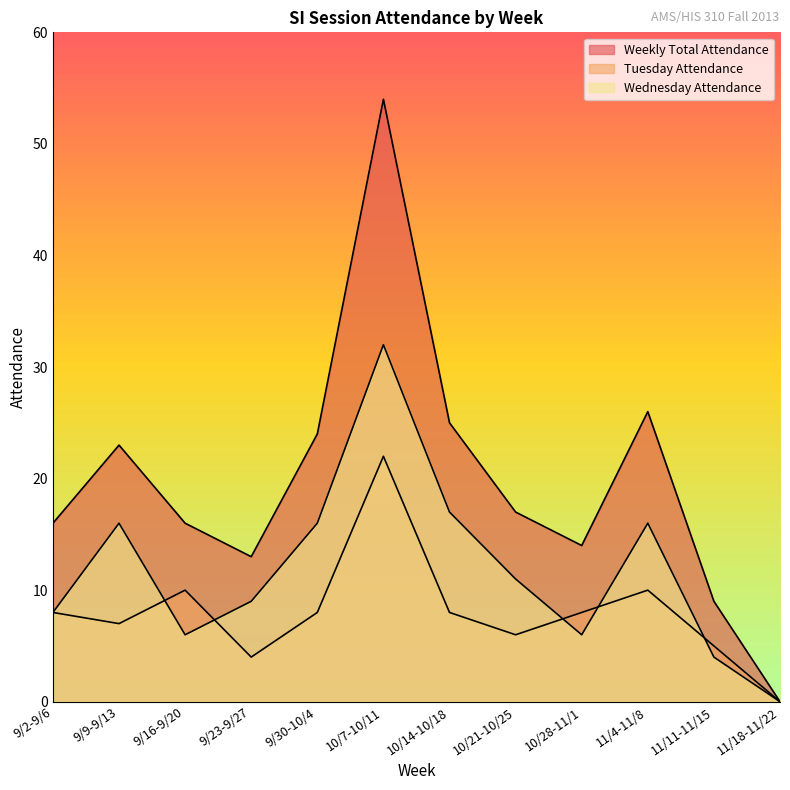

What is the label of the 3rd point from the left?

9/16-9/20